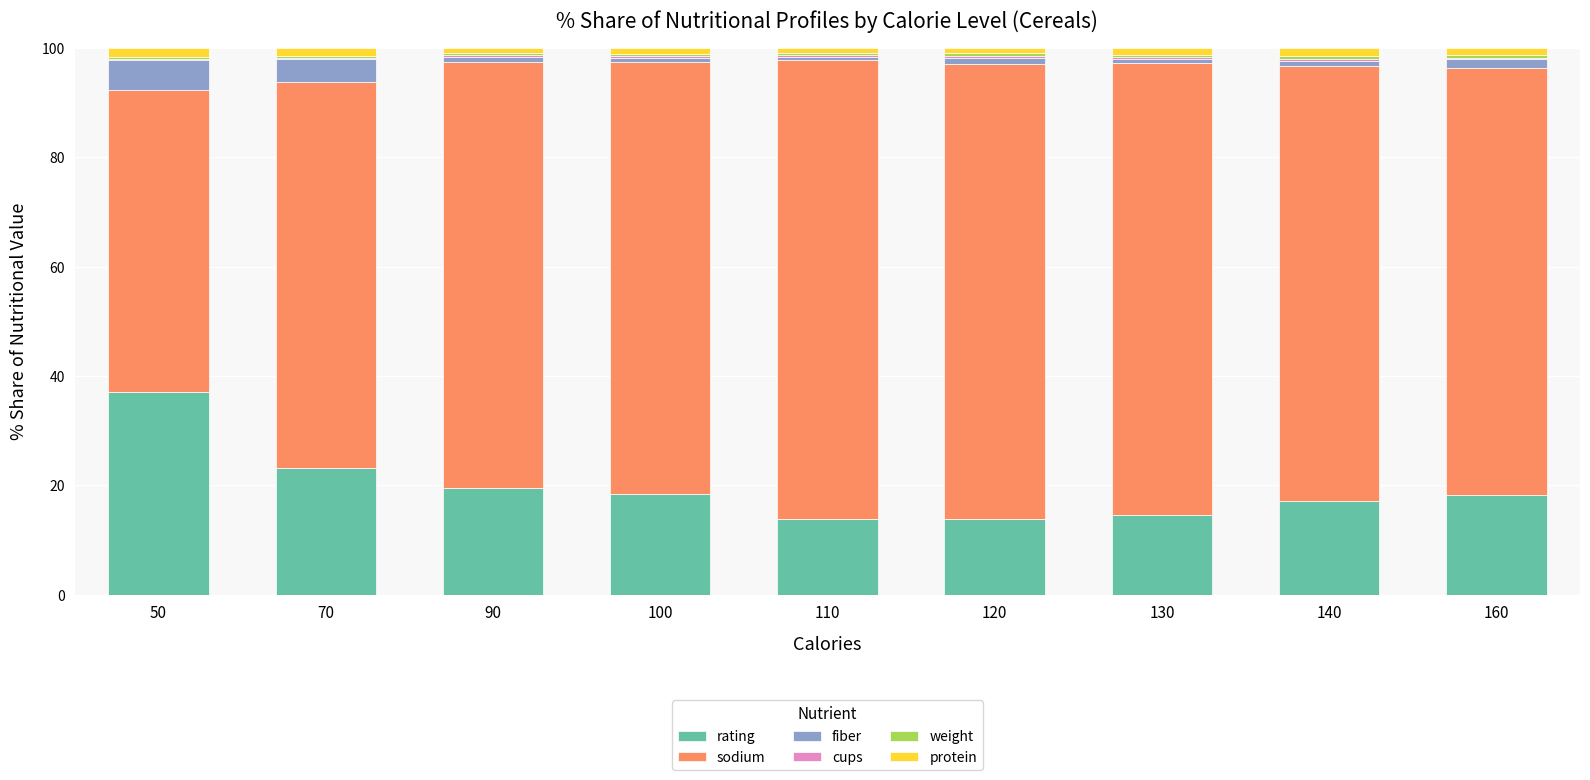

Does the chart contain stacked bars?

Yes